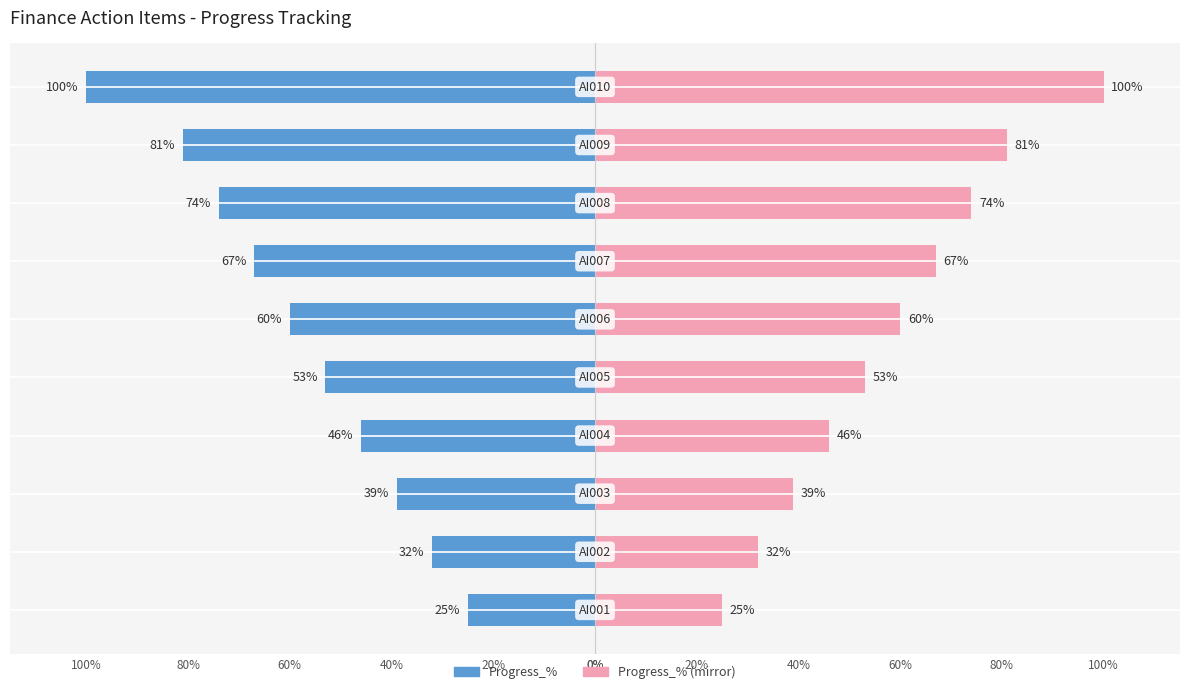

Reading left to right, transcribe all the data shown in this chart.

Progress_%: -25	-32	-39	-46	-53	-60	-67	-74	-81	-100
Progress_% (mirror): 25	32	39	46	53	60	67	74	81	100